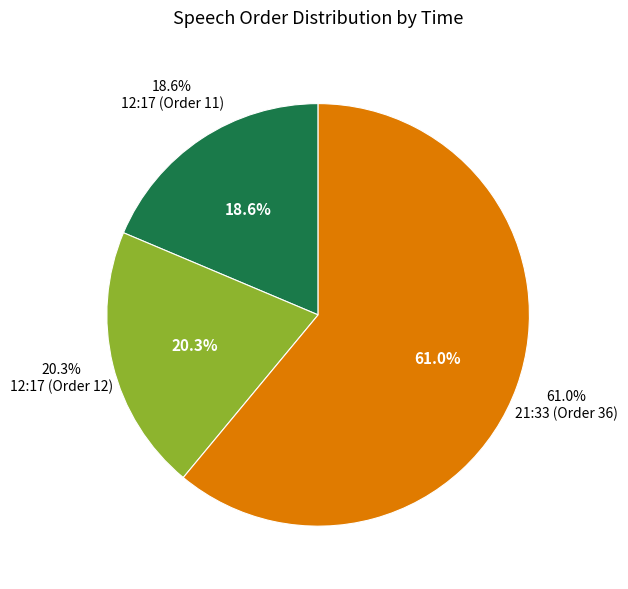

Does any single category account for the majority?

Yes